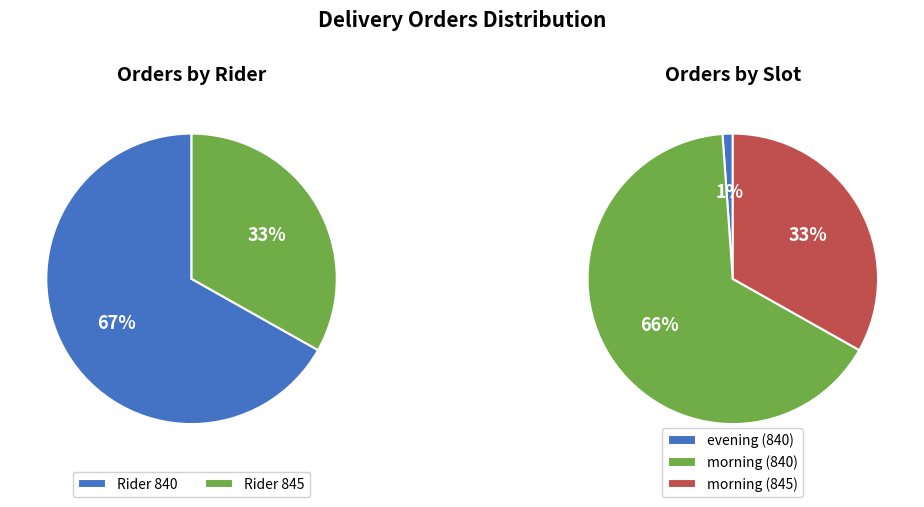

The 840-morning-14 slice represents 13% of the pie. True or false?

False